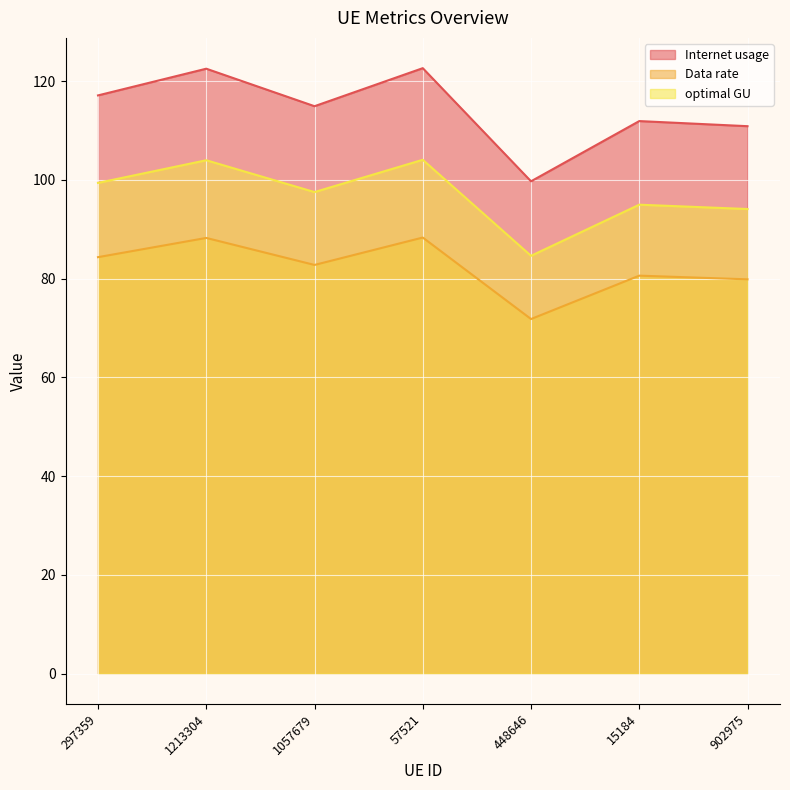

At which label is Internet usage closest to 80?

902975